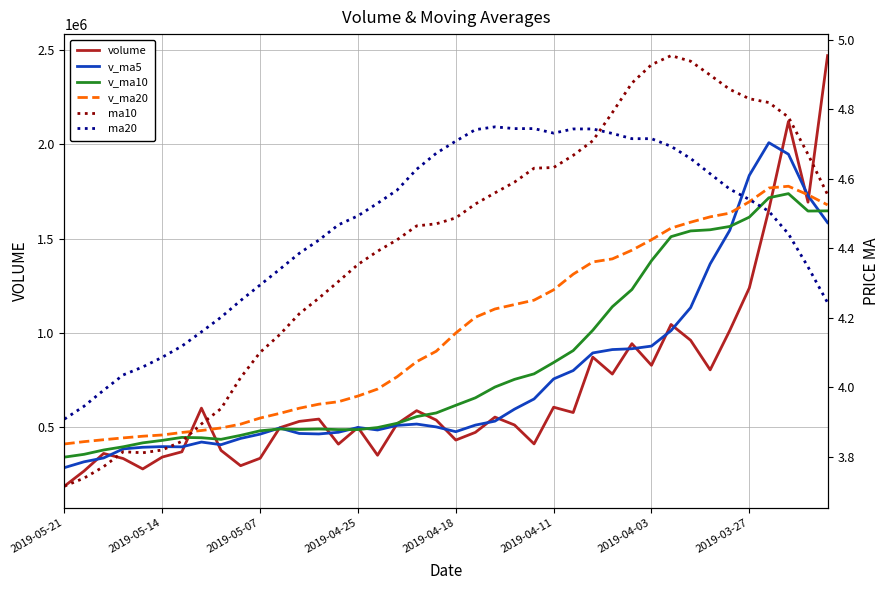

Reading left to right, what are all the values shown in this chart?

volume: 189164.8	269203.0	362288.9	335515.5	280256.0	343297.8	371069.1	602495.4	378648.6	297493.0	336839.6	498615.3	532293.8	544526.3	411593.6	500121.7	352841.2	519170.3	589061.4	539194.4	433385.6	474126.2	555001.9	513188.2	413050.6	607499.8	579201.6	872663.1	783136.6	944069.4	829386.0	1045790.0	962140.4	805367.1	1013791.9	1239312.9	1654629.2	2121718.8	1694050.9	2470536.0
v_ma5: 287285.6	318112.2	338485.5	386526.8	395153.4	398600.8	397309.1	422818.4	408778.0	441953.6	464773.7	497430.2	468275.3	465650.6	474557.7	500077.8	486730.6	510987.6	518153.9	502979.3	477750.5	512573.4	533588.4	597120.6	651110.3	757314.1	801691.3	895009.0	912904.5	917350.6	931295.1	1013280.4	1135048.3	1366964.0	1544700.7	1836049.6	2009228.0	1948148.5	1728572.1	1585672.5
v_ma10: 342943.2	357710.7	380651.9	397652.4	418553.5	431687.2	447369.6	445546.8	437214.3	458255.6	482425.8	492080.4	489631.5	491902.3	488768.5	488914.2	499652.0	522288.0	557637.3	577044.8	617532.3	657132.3	714298.7	755012.6	784230.4	844304.6	907485.9	1015028.7	1139934.2	1231025.6	1383672.3	1511254.2	1541598.4	1547768.0	1565186.6	1614626.9	1717324.6	1739215.6	1646960.5	1647855.6
v_ma20: 412684.5	424895.5	435141.7	444777.3	453661.0	460300.7	473510.8	483917.4	497425.8	517650.2	549979.0	574606.4	601965.1	623457.4	636499.5	666609.4	703568.9	768658.3	848785.8	904035.2	1000602.3	1084193.3	1127948.6	1151390.3	1174708.5	1229465.8	1312405.2	1377122.1	1393447.4	1439440.6	1494960.1	1556396.1	1587862.5	1616221.1	1635867.2	1696100.0	1769080.3	1778381.8	1732954.6	1679446.9
ma10: 3.7	3.7	3.8	3.8	3.8	3.8	3.8	3.9	3.9	4.0	4.1	4.2	4.2	4.3	4.3	4.4	4.4	4.4	4.5	4.5	4.5	4.5	4.6	4.6	4.6	4.6	4.7	4.7	4.8	4.9	4.9	5.0	4.9	4.9	4.9	4.8	4.8	4.8	4.7	4.6
ma20: 3.9	3.9	4.0	4.0	4.1	4.1	4.1	4.2	4.2	4.2	4.3	4.3	4.4	4.4	4.5	4.5	4.5	4.6	4.6	4.7	4.7	4.7	4.8	4.7	4.7	4.7	4.7	4.7	4.7	4.7	4.7	4.7	4.7	4.6	4.6	4.5	4.5	4.4	4.3	4.2